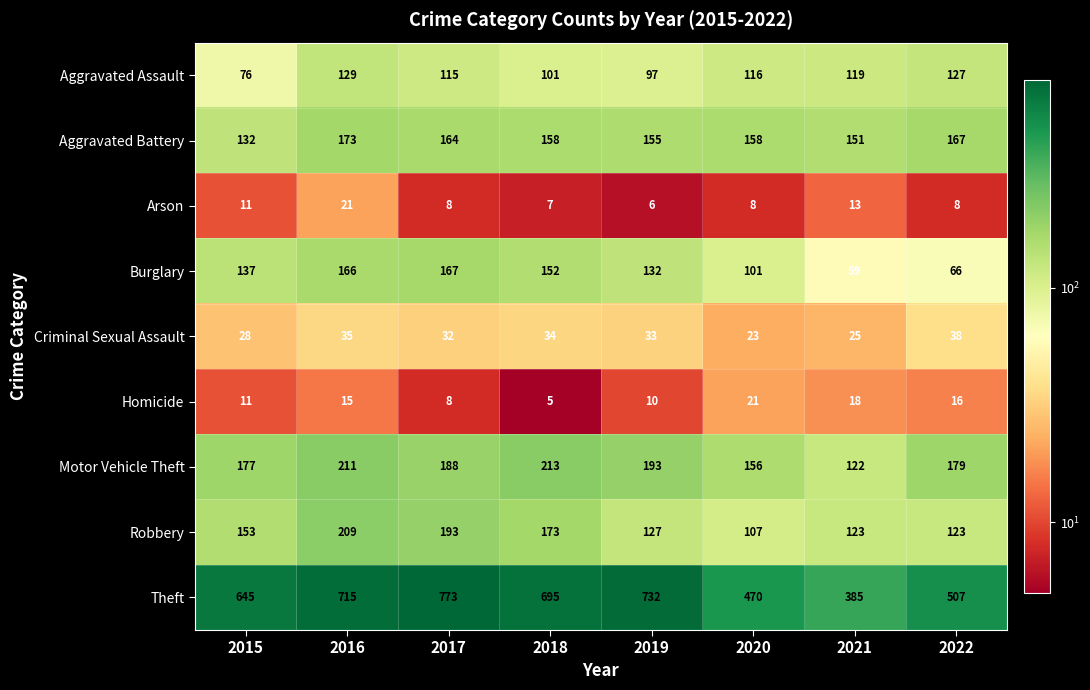

The Robbery series shows 153 at 2015. True or false?

True